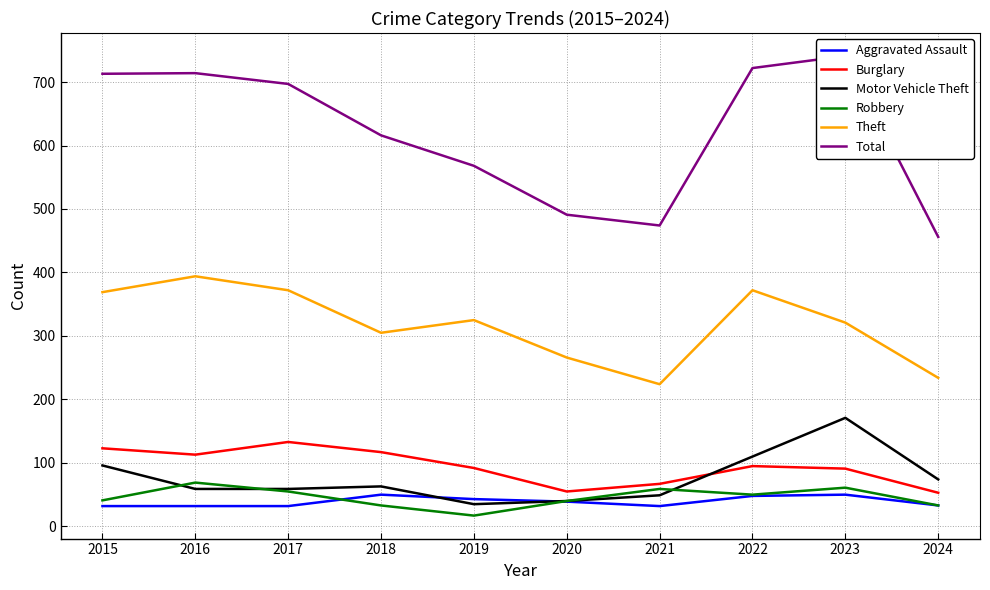

Is it true that Theft equals 369 at 2015?

True